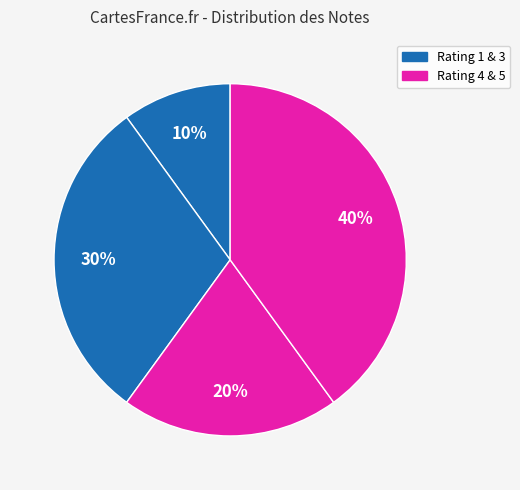

Is there any slice that represents more than half of the pie?

No